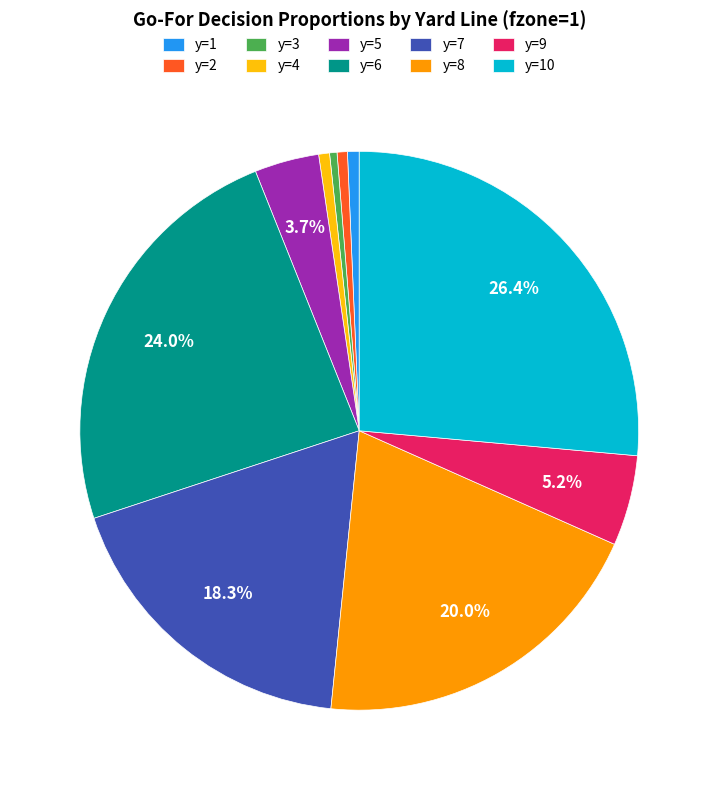

To the nearest percent, what portion does y=8 represent?

20%